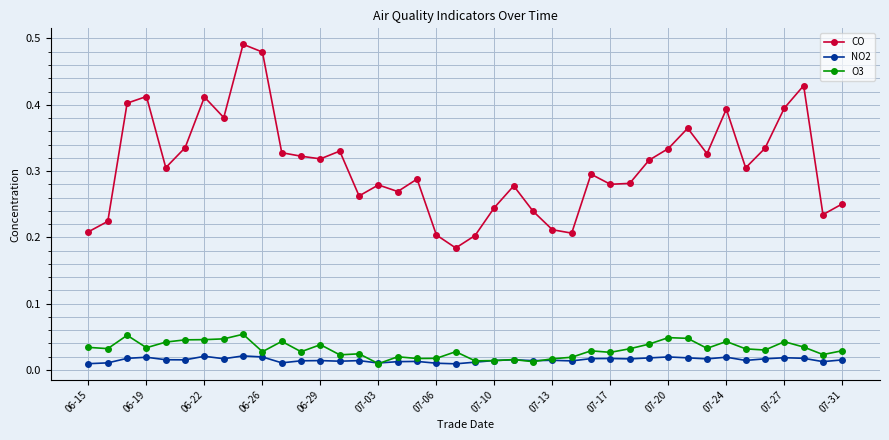

True or false: CO and O3 cross at least once.

False